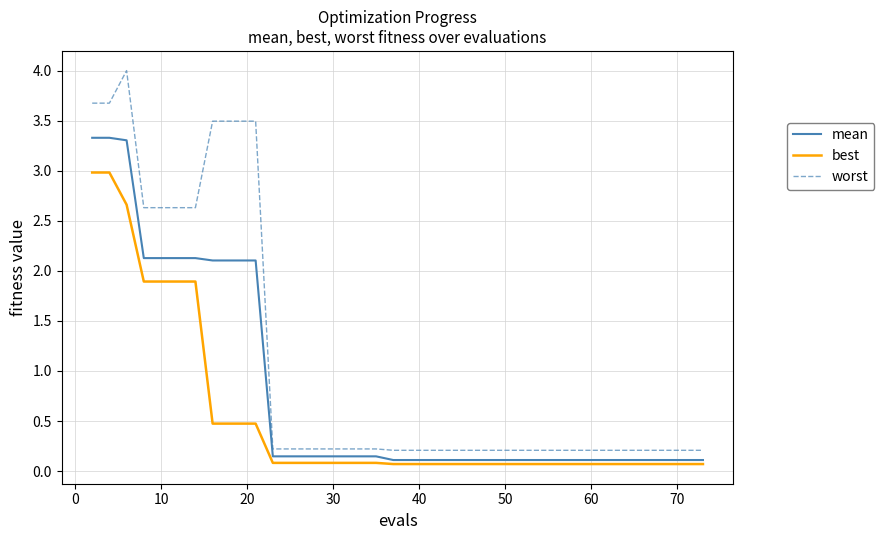

Rank the series by their average value, from lowest to highest.

best, mean, worst